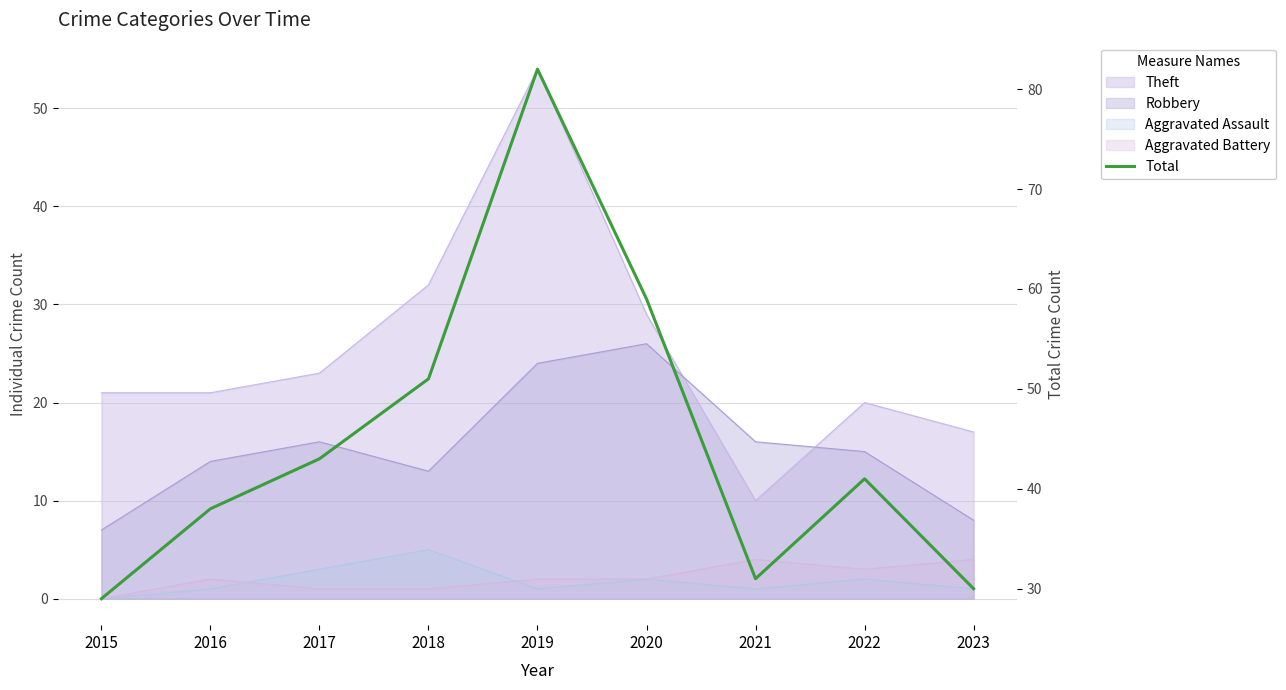

What is the difference between the values at 2022 and 2020?

18